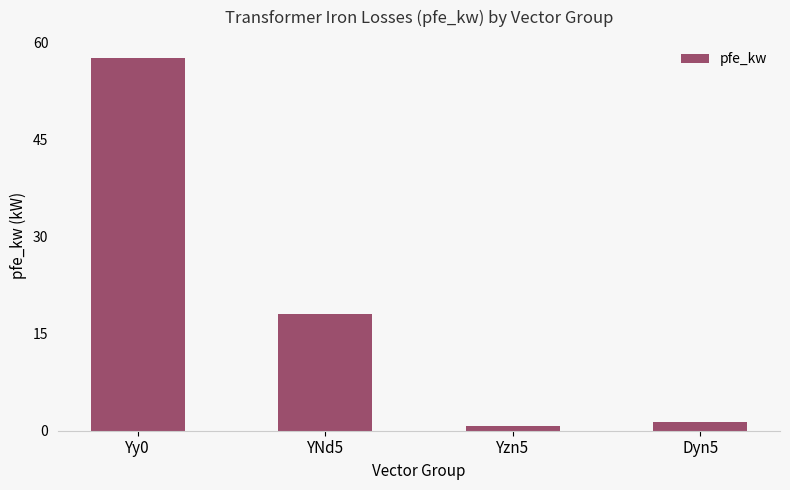

What is the label of the 3rd bar from the right?

YNd5